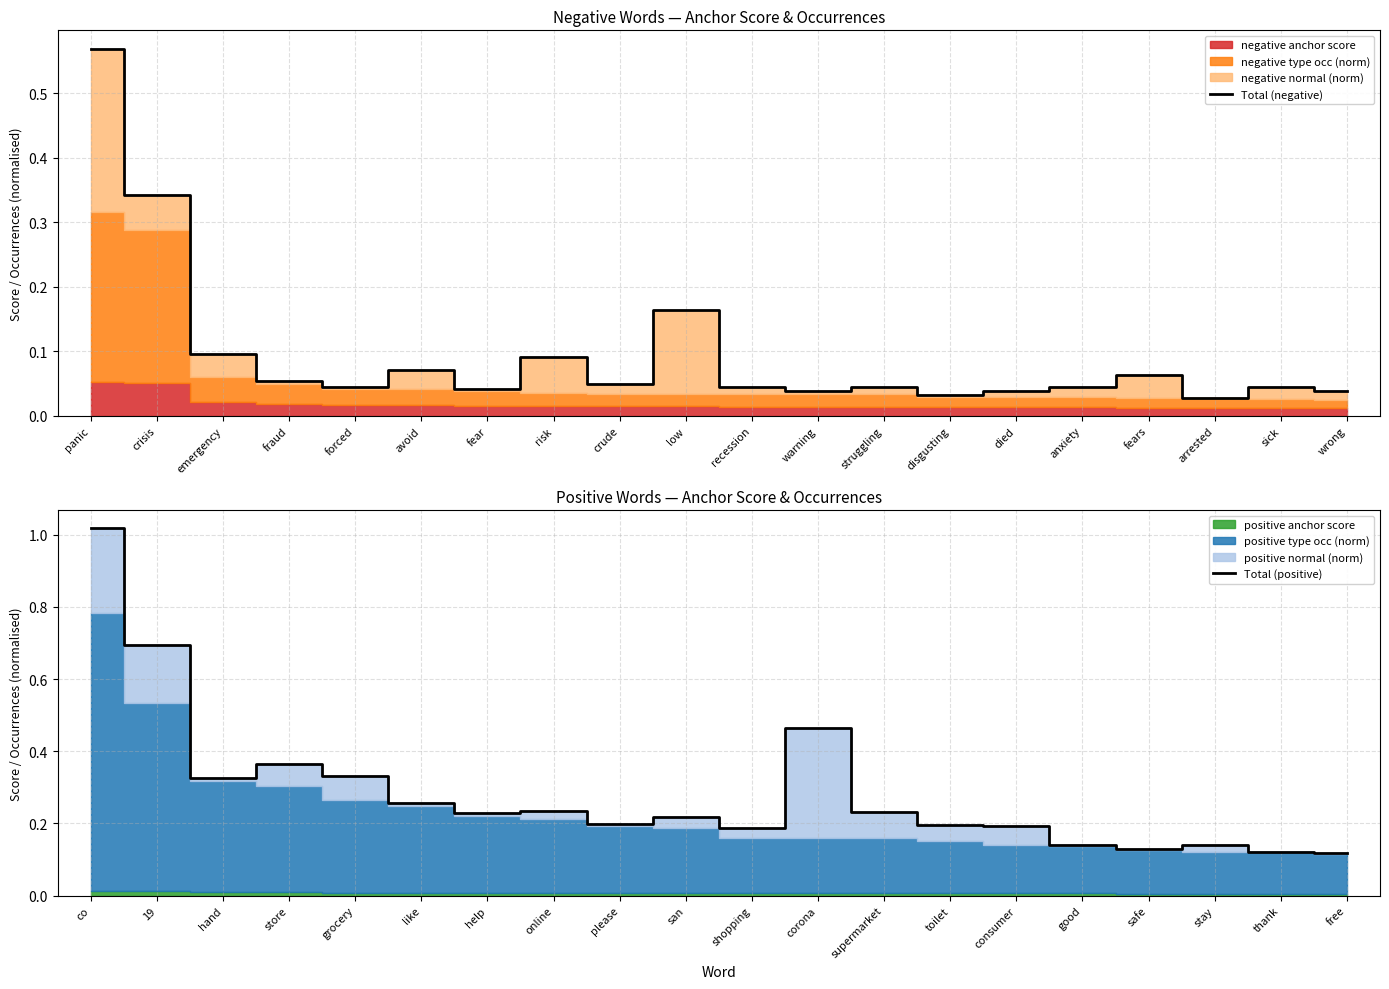

Does the chart have visible grid lines?

Yes